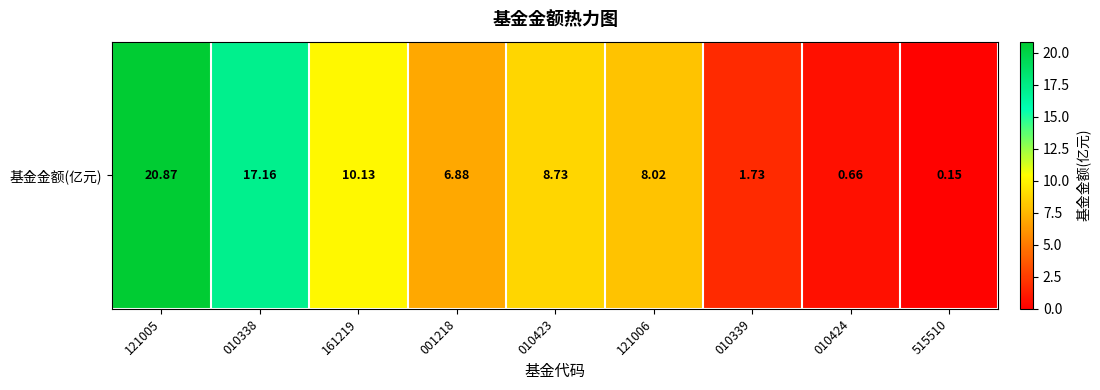

What is the minimum value shown in the chart?

0.1